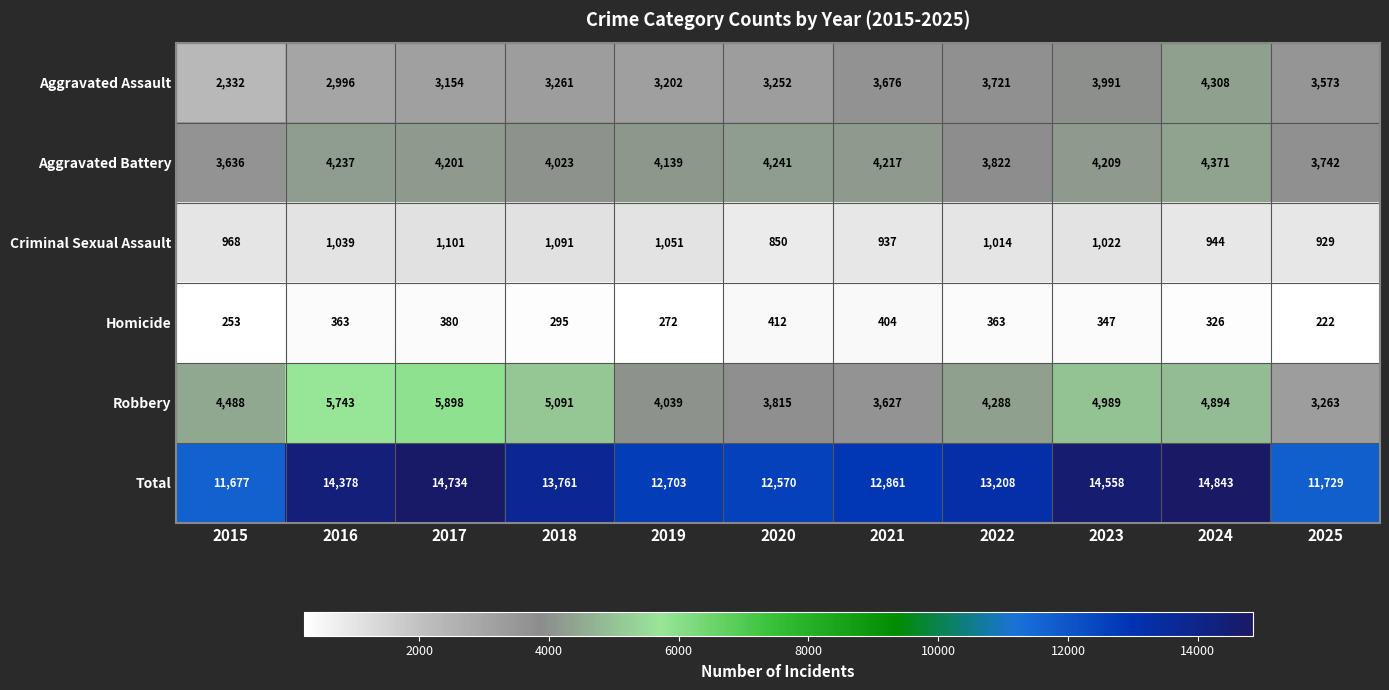

What is the spread (max minus min) of values at 2022?

12845